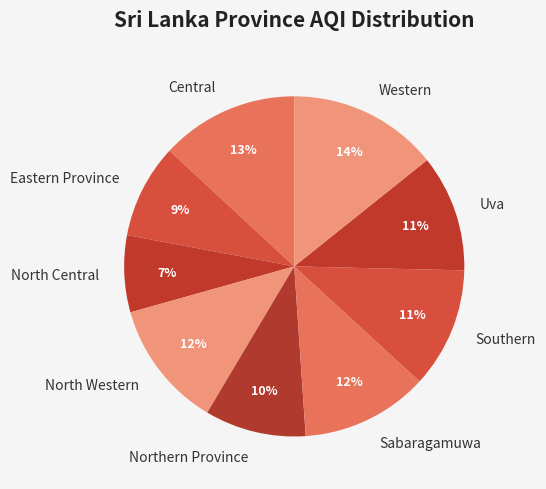

The Sabaragamuwa slice represents 18% of the pie. True or false?

False